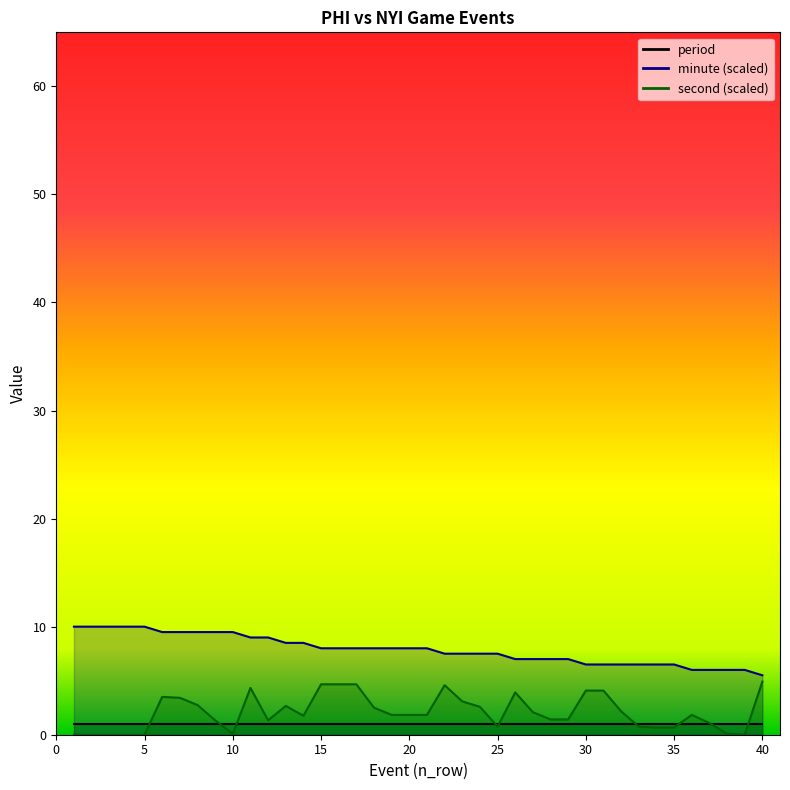

Where does the minute series first go above 8?

1